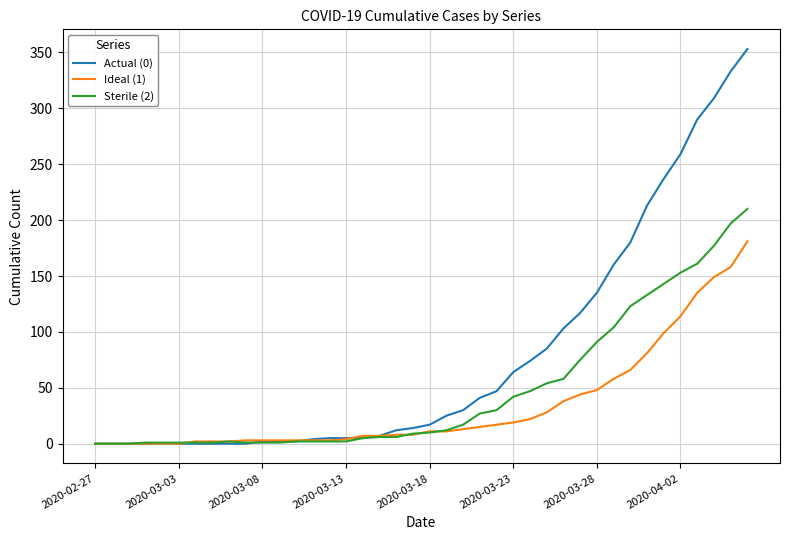

Which series has the largest total across all categories?

Actual (0)